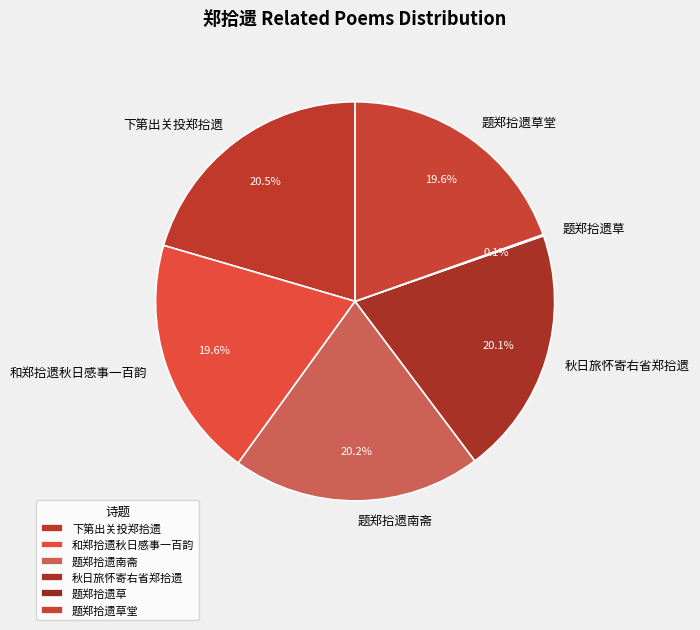

Is 和郑拾遗秋日感事一百韵 the majority of the pie?

No